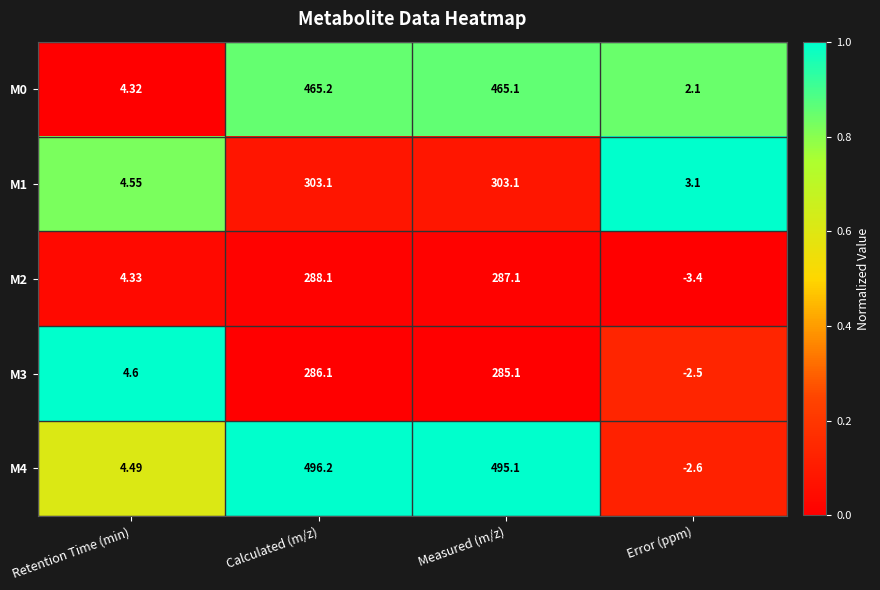

Count the number of categories in the chart.

4